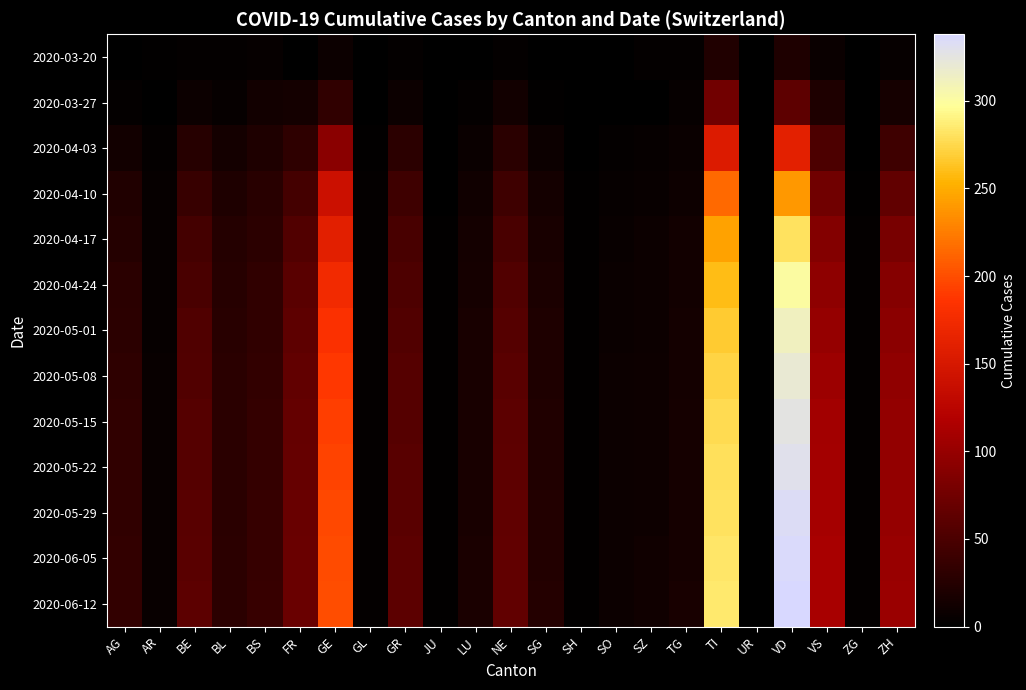

Reading right to left, list all the values displayed in this chart.

2020-03-20: ZH=4	ZG=0	VS=7	VD=21	UR=0	TI=22	TG=3	SZ=3	SO=0	SH=0	SG=0	NE=3	LU=0	JU=0	GR=3	GL=0	GE=9	FR=1	BS=4	BL=3	BE=3	AR=2	AG=1
2020-03-27: ZH=15	ZG=0	VS=21	VD=63	UR=0	TI=76	TG=4	SZ=1	SO=1	SH=0	SG=2	NE=13	LU=3	JU=0	GR=9	GL=0	GE=32	FR=14	BS=13	BL=5	BE=8	AR=0	AG=3
2020-04-03: ZH=41	ZG=1	VS=51	VD=162	UR=1	TI=155	TG=7	SZ=4	SO=3	SH=1	SG=8	NE=28	LU=7	JU=0	GR=30	GL=2	GE=92	FR=31	BS=21	BL=14	BE=26	AR=3	AG=12
2020-04-10: ZH=66	ZG=2	VS=75	VD=240	UR=1	TI=215	TG=10	SZ=6	SO=5	SH=2	SG=14	NE=42	LU=11	JU=1	GR=42	GL=3	GE=140	FR=46	BS=27	BL=21	BE=38	AR=4	AG=22
2020-04-17: ZH=80	ZG=3	VS=88	VD=280	UR=1	TI=245	TG=12	SZ=8	SO=6	SH=2	SG=17	NE=50	LU=14	JU=2	GR=48	GL=3	GE=160	FR=55	BS=30	BL=24	BE=46	AR=5	AG=25
2020-04-24: ZH=89	ZG=3	VS=95	VD=300	UR=1	TI=260	TG=13	SZ=9	SO=7	SH=2	SG=19	NE=55	LU=15	JU=2	GR=52	GL=3	GE=175	FR=60	BS=32	BL=26	BE=50	AR=5	AG=28
2020-05-01: ZH=93	ZG=3	VS=100	VD=312	UR=1	TI=268	TG=14	SZ=9	SO=7	SH=2	SG=20	NE=58	LU=16	JU=2	GR=55	GL=3	GE=183	FR=63	BS=33	BL=27	BE=53	AR=5	AG=30
2020-05-08: ZH=96	ZG=3	VS=104	VD=320	UR=1	TI=272	TG=14	SZ=10	SO=8	SH=2	SG=21	NE=60	LU=16	JU=2	GR=57	GL=3	GE=188	FR=65	BS=34	BL=28	BE=55	AR=6	AG=31
2020-05-15: ZH=98	ZG=3	VS=107	VD=326	UR=1	TI=276	TG=15	SZ=10	SO=8	SH=2	SG=22	NE=62	LU=17	JU=2	GR=58	GL=3	GE=192	FR=67	BS=35	BL=28	BE=57	AR=6	AG=32
2020-05-22: ZH=99	ZG=3	VS=109	VD=330	UR=1	TI=279	TG=15	SZ=10	SO=8	SH=2	SG=22	NE=63	LU=17	JU=2	GR=59	GL=3	GE=195	FR=68	BS=35	BL=29	BE=58	AR=6	AG=33
2020-05-29: ZH=100	ZG=3	VS=110	VD=333	UR=1	TI=281	TG=15	SZ=10	SO=8	SH=2	SG=23	NE=64	LU=17	JU=2	GR=60	GL=3	GE=197	FR=69	BS=36	BL=29	BE=59	AR=6	AG=33
2020-06-05: ZH=101	ZG=3	VS=111	VD=336	UR=1	TI=283	TG=15	SZ=11	SO=9	SH=2	SG=23	NE=65	LU=18	JU=2	GR=61	GL=3	GE=199	FR=70	BS=36	BL=30	BE=60	AR=6	AG=34
2020-06-12: ZH=102	ZG=3	VS=112	VD=338	UR=1	TI=284	TG=16	SZ=11	SO=9	SH=2	SG=24	NE=65	LU=18	JU=2	GR=62	GL=3	GE=200	FR=71	BS=37	BL=30	BE=61	AR=6	AG=34